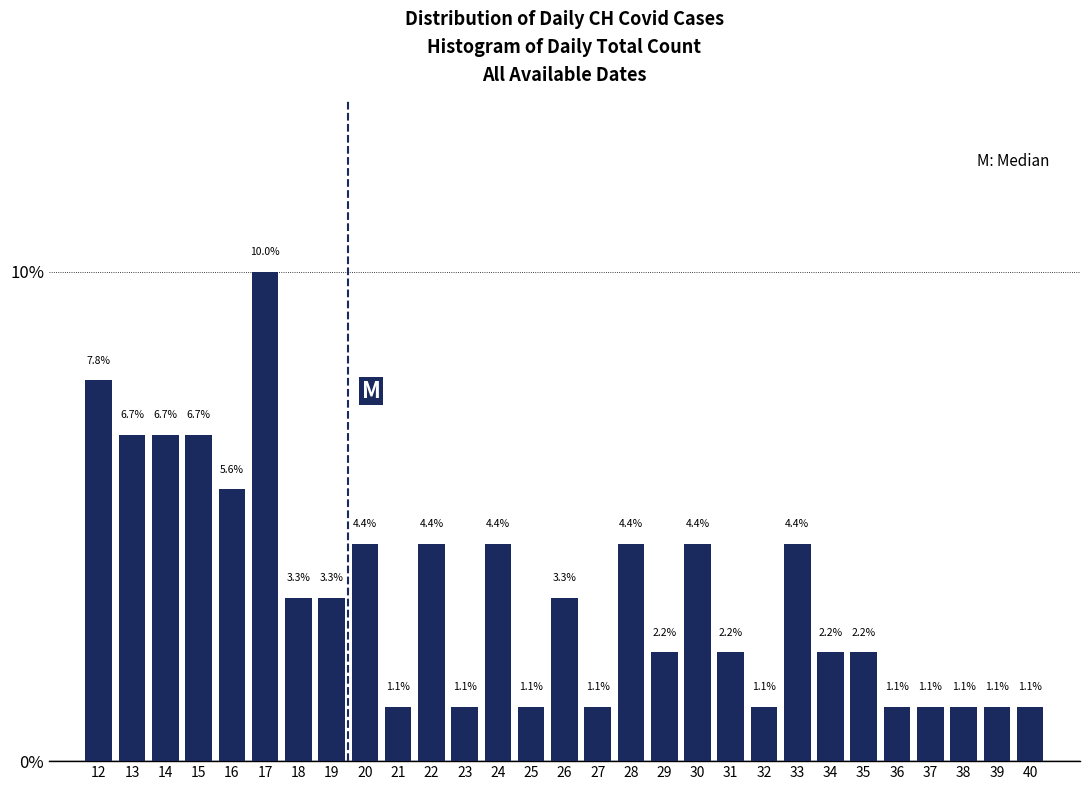

Reading left to right, list all the values displayed in this chart.

12=7.8	13=6.7	14=6.7	15=6.7	16=5.6	17=10.0	18=3.3	19=3.3	20=4.4	21=1.1	22=4.4	23=1.1	24=4.4	25=1.1	26=3.3	27=1.1	28=4.4	29=2.2	30=4.4	31=2.2	32=1.1	33=4.4	34=2.2	35=2.2	36=1.1	37=1.1	38=1.1	39=1.1	40=1.1